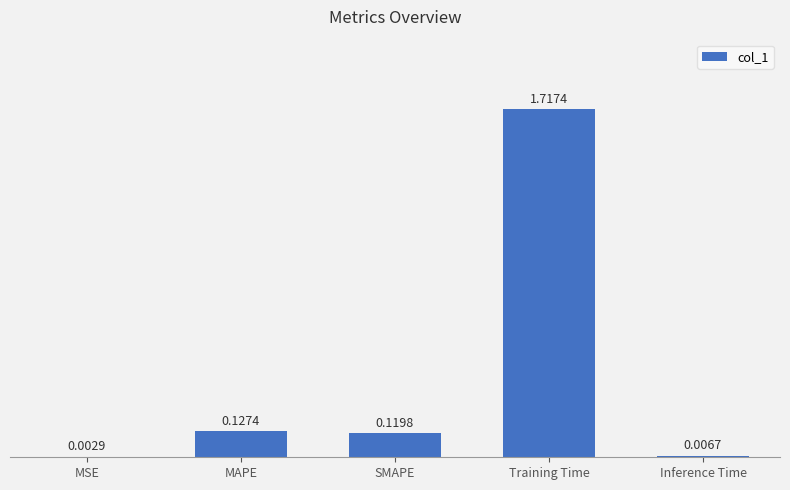

What is the change in value from MSE to Training Time?

+1.7